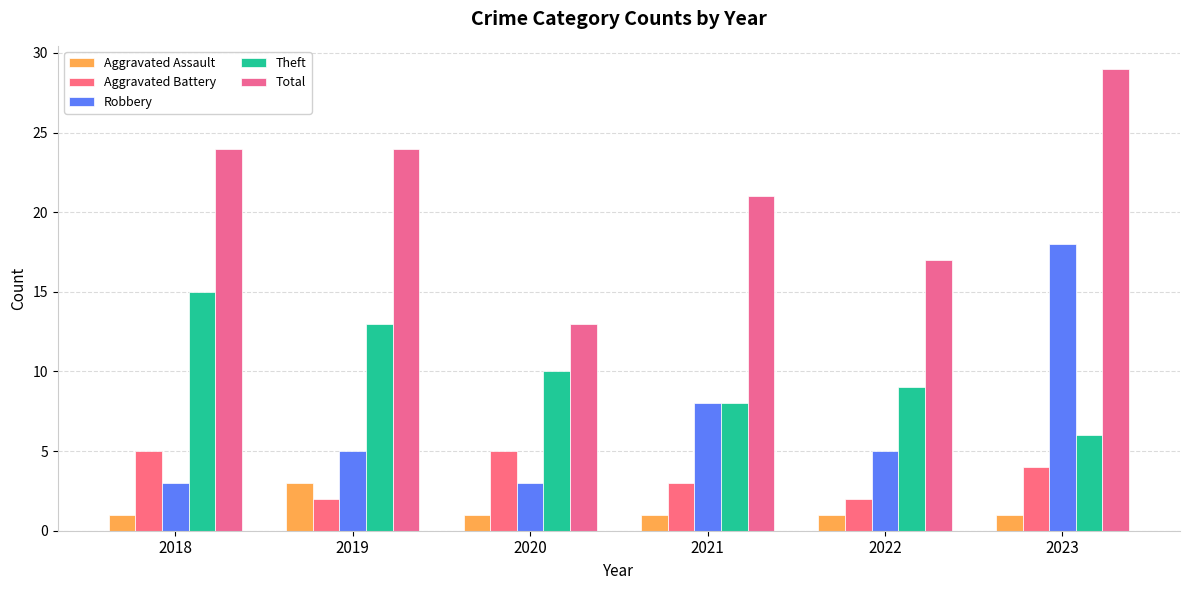

How many groups of bars are there?

6